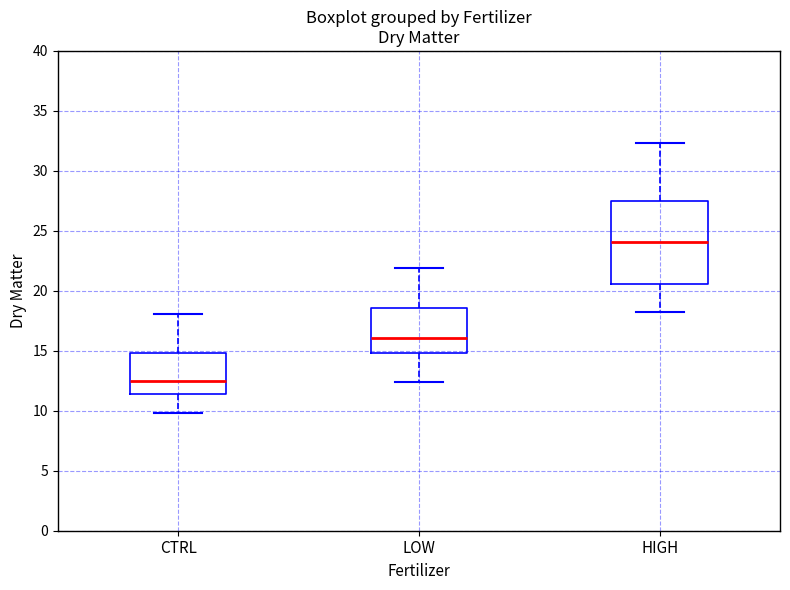

Which box has the highest median line?

HIGH